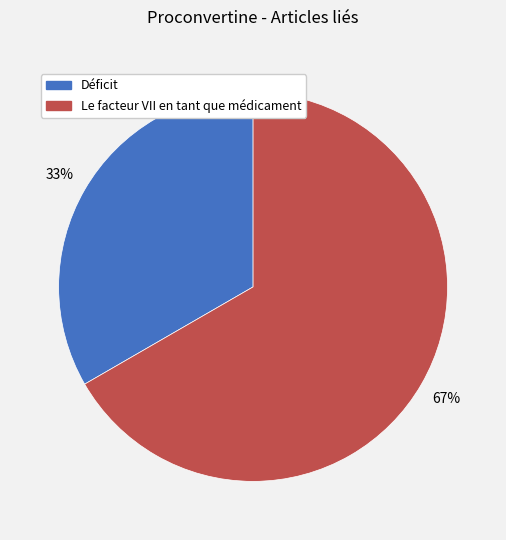

The Déficit slice represents 33% of the pie. True or false?

True